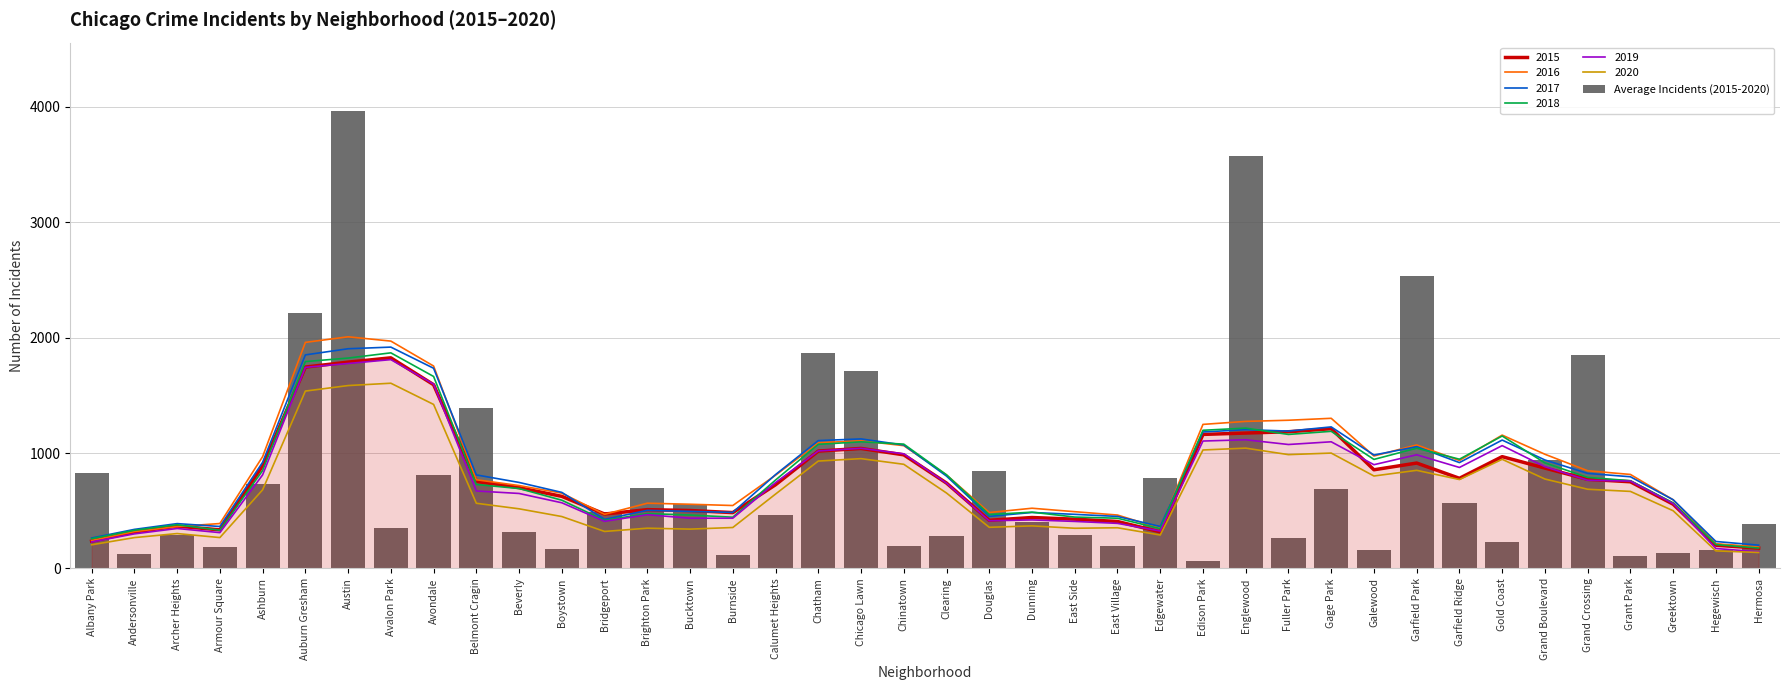

What is the approximate value at Garfield Ridge?

565.5